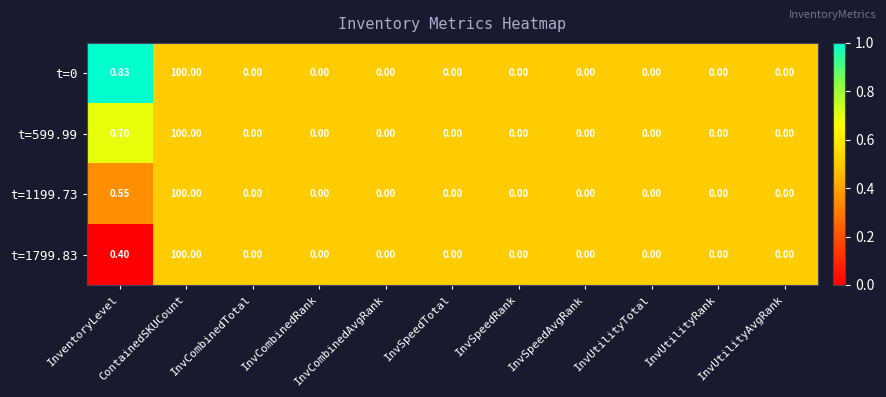

Which series has the largest total across all categories?

t=0